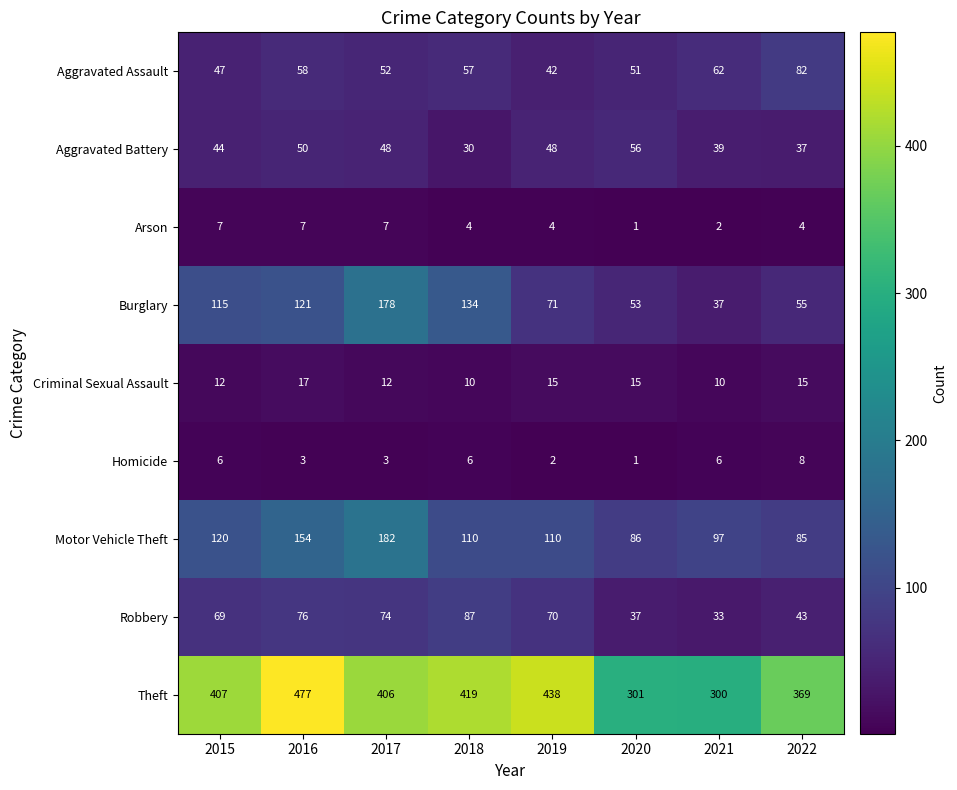

Which series has the largest range (max minus min)?

Theft